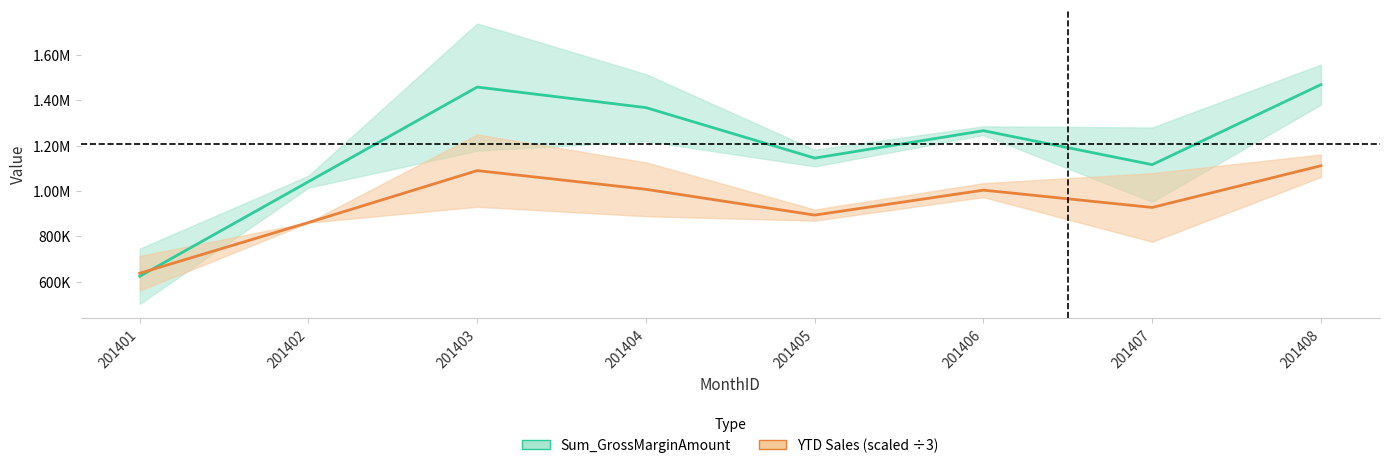

What is the spread (max minus min) of values at 201403?

367988.4